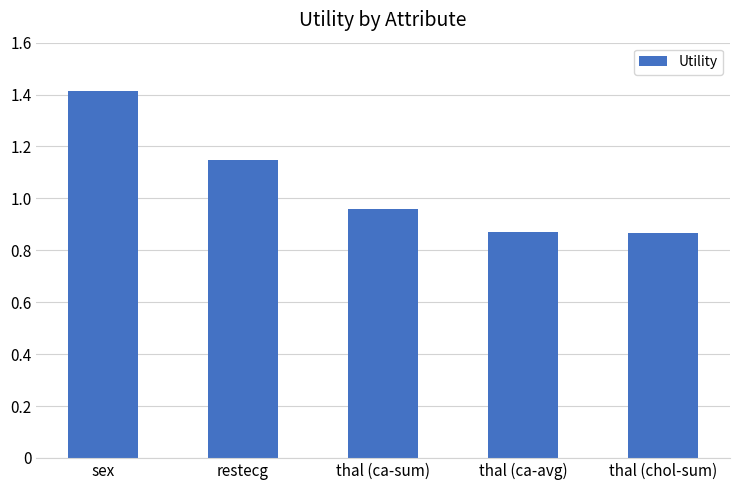

Between restecg and thal (chol-sum), which is larger?

restecg